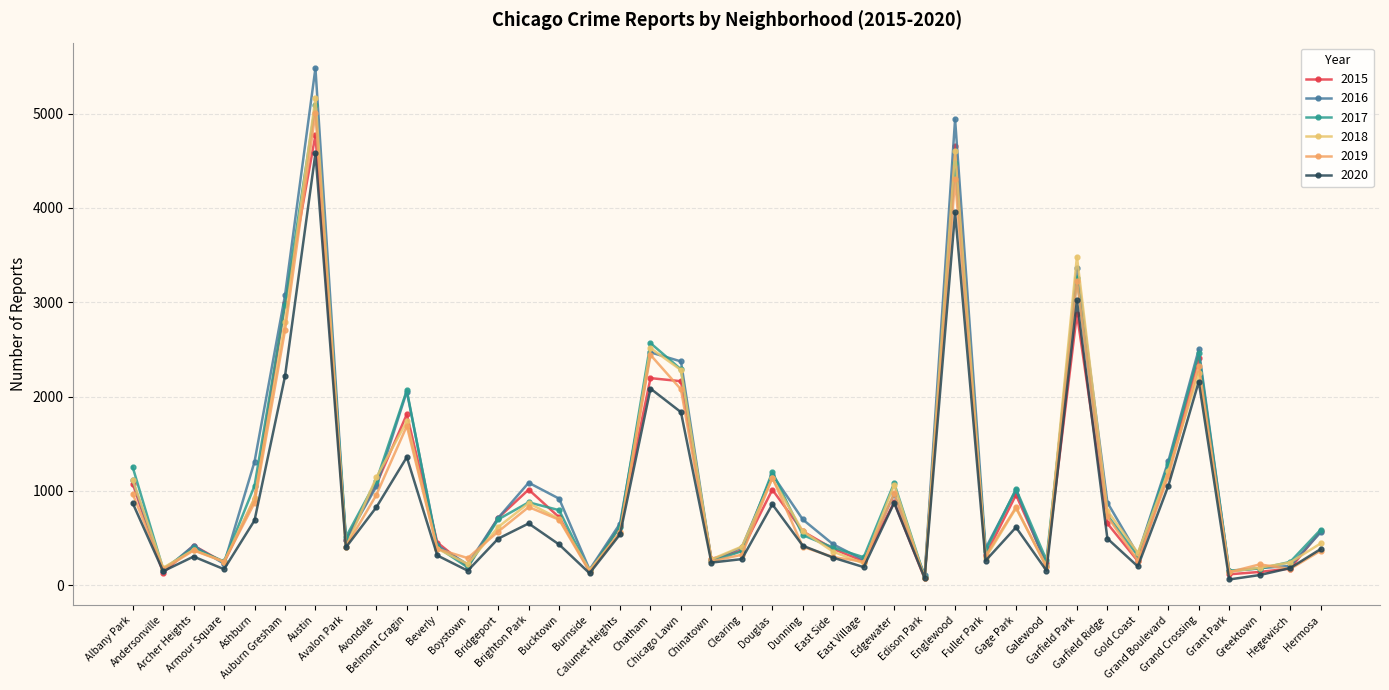

What is the label of the 36th point from the right?

Ashburn